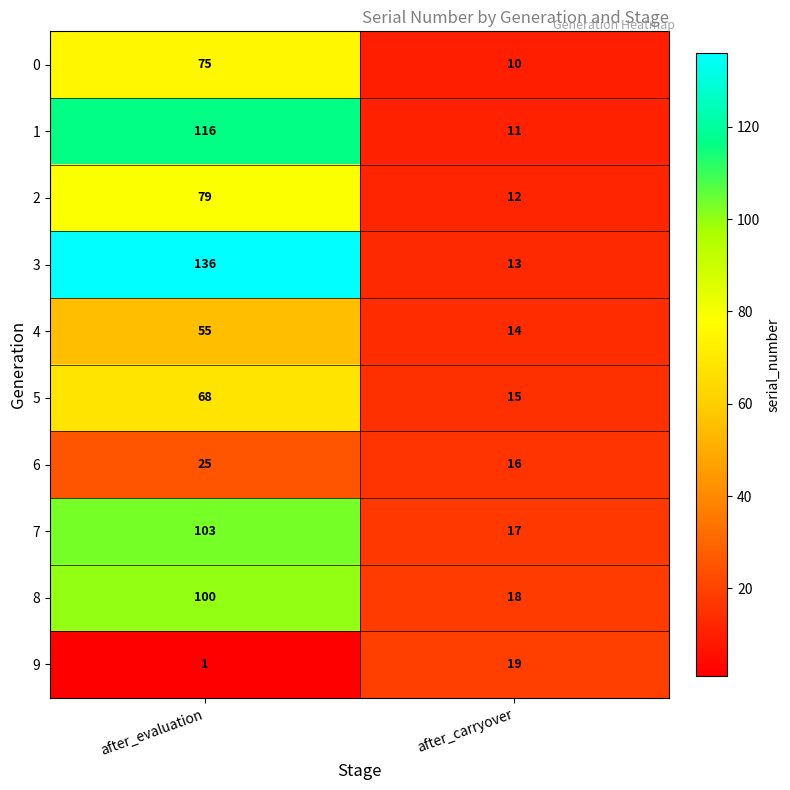

Is it true that 0 equals 124 at after_evaluation?

False